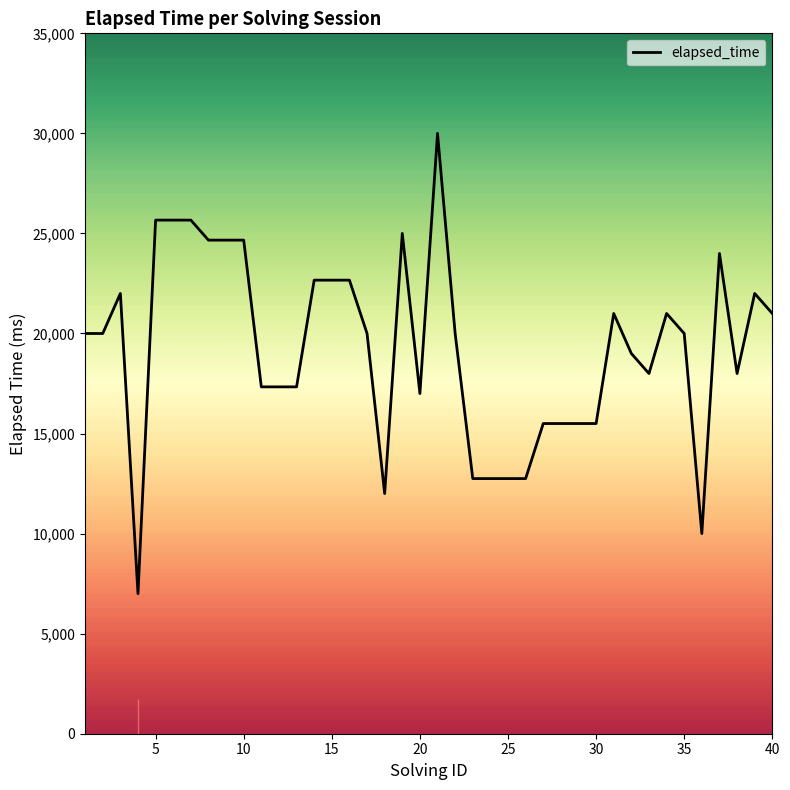

Reading left to right, list all the values displayed in this chart.

20000	20000	22000	7000	25666	25666	25666	24666	24666	24666	17333	17333	17333	22666	22666	22666	20000	12000	25000	17000	30000	20000	12750	12750	12750	12750	15500	15500	15500	15500	21000	19000	18000	21000	20000	10000	24000	18000	22000	21000